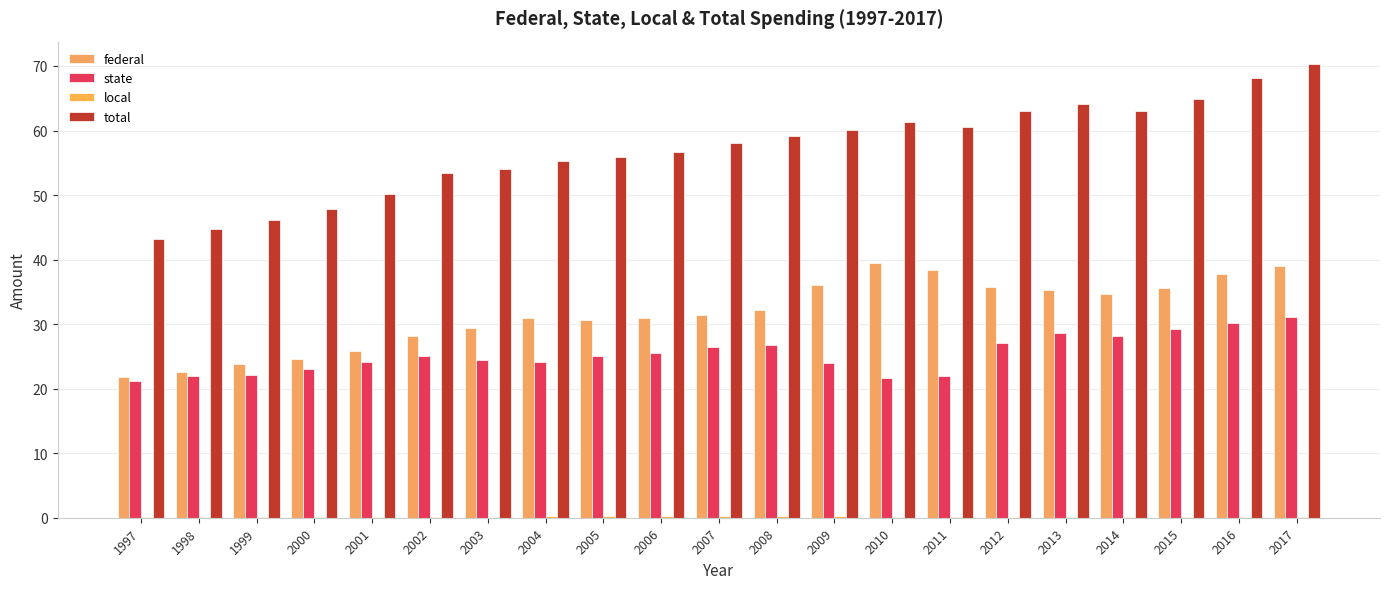

At 2015, list the series in order from smallest to largest.

local, state, federal, total